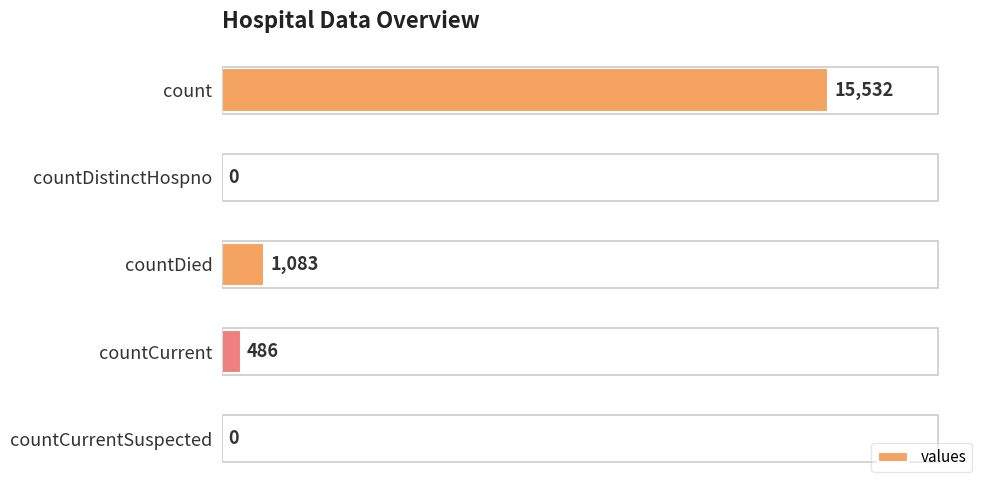

Does the chart contain stacked bars?

No